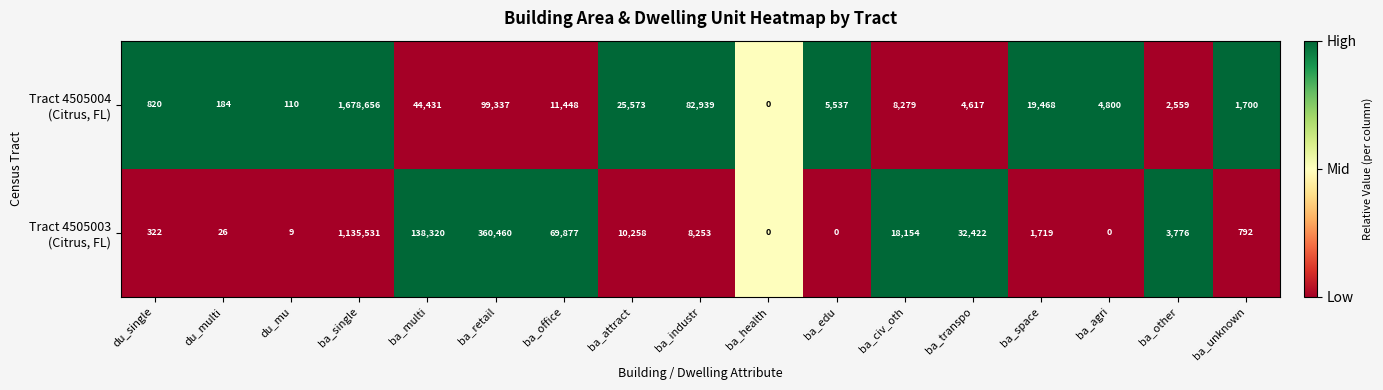

Which category has the highest value across all series?

ba_single